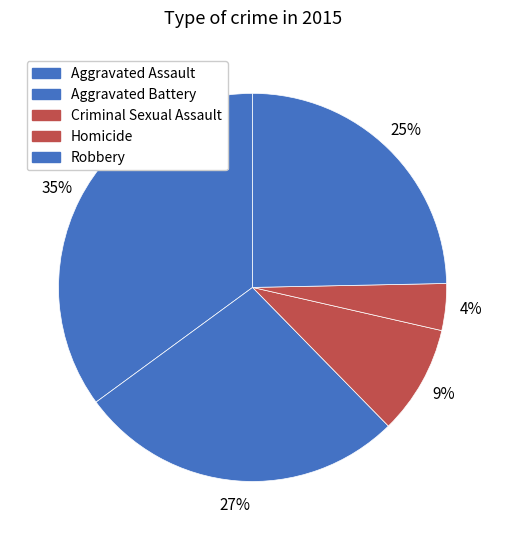

Is it true that Aggravated Battery is 27% of the pie?

True